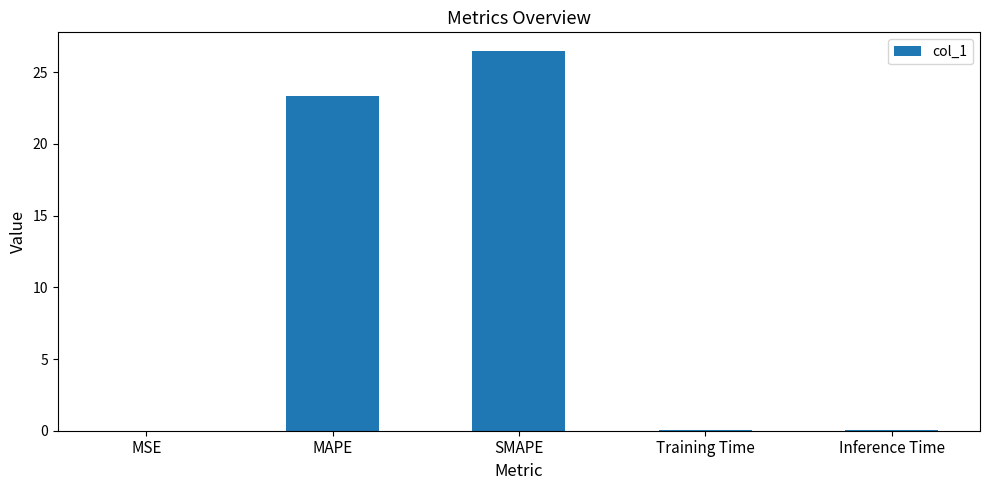

At which label is the value closest to 13?

MAPE